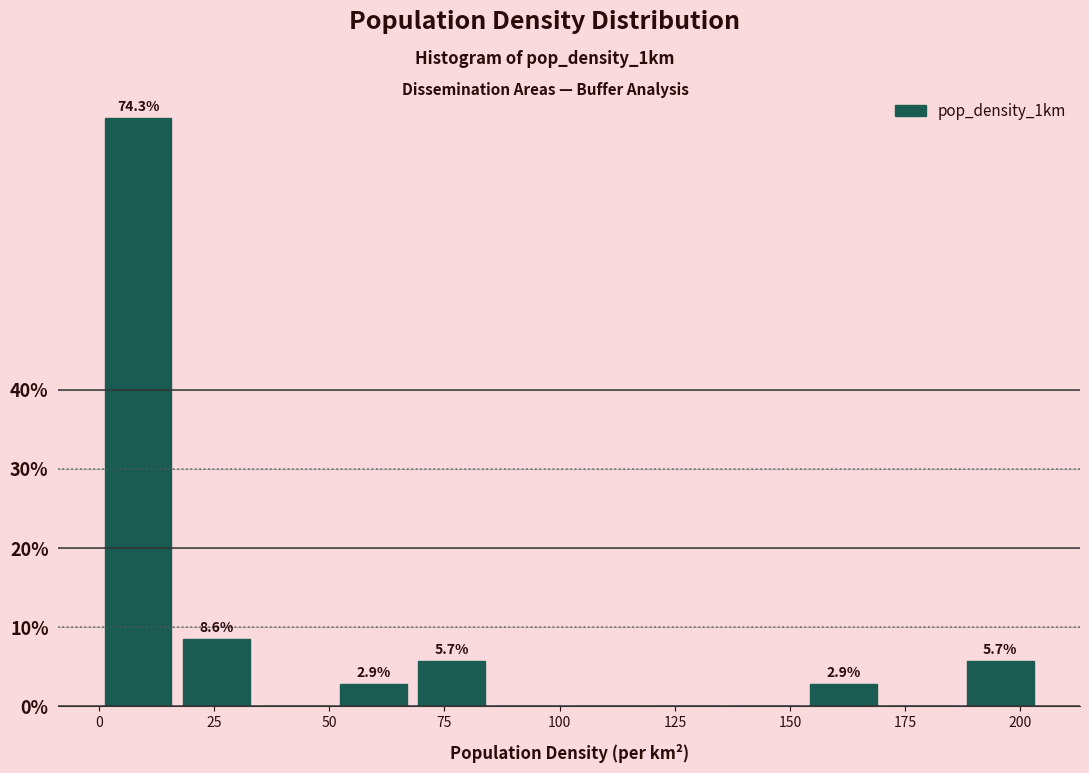

Around what value on the x-axis is the tallest bar? Give the approximate position of its centre, as read against the axis.

10